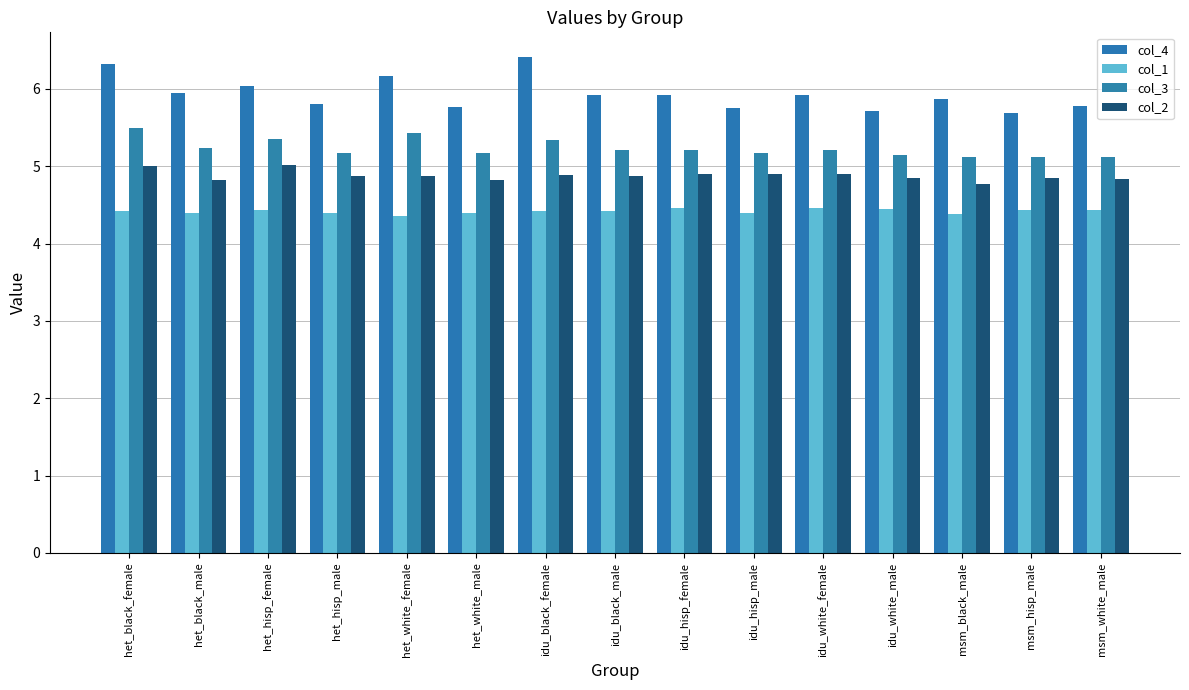

What is the total value across all series at idu_black_female?

21.1